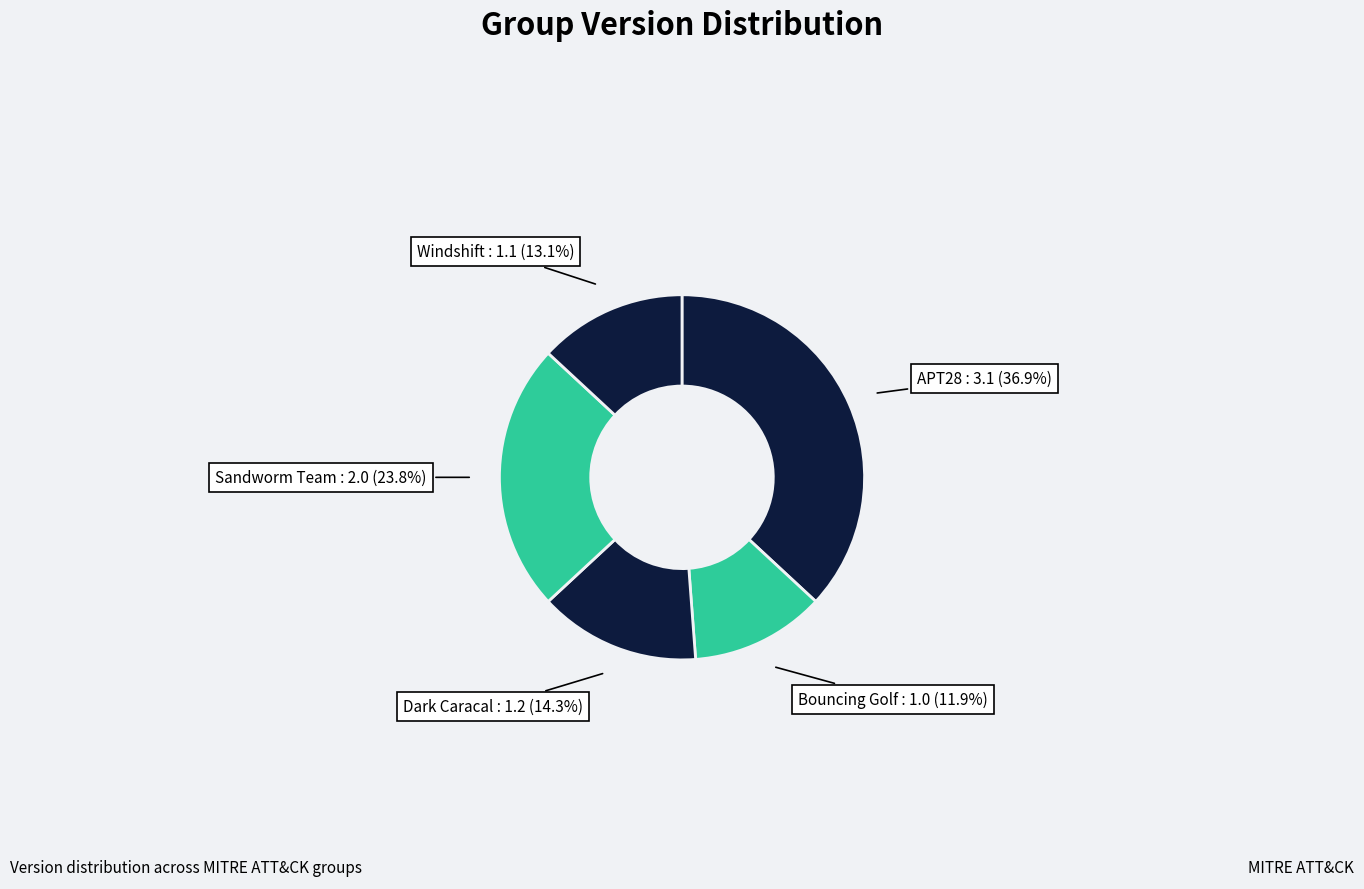

Is it true that APT28 is 37% of the pie?

True